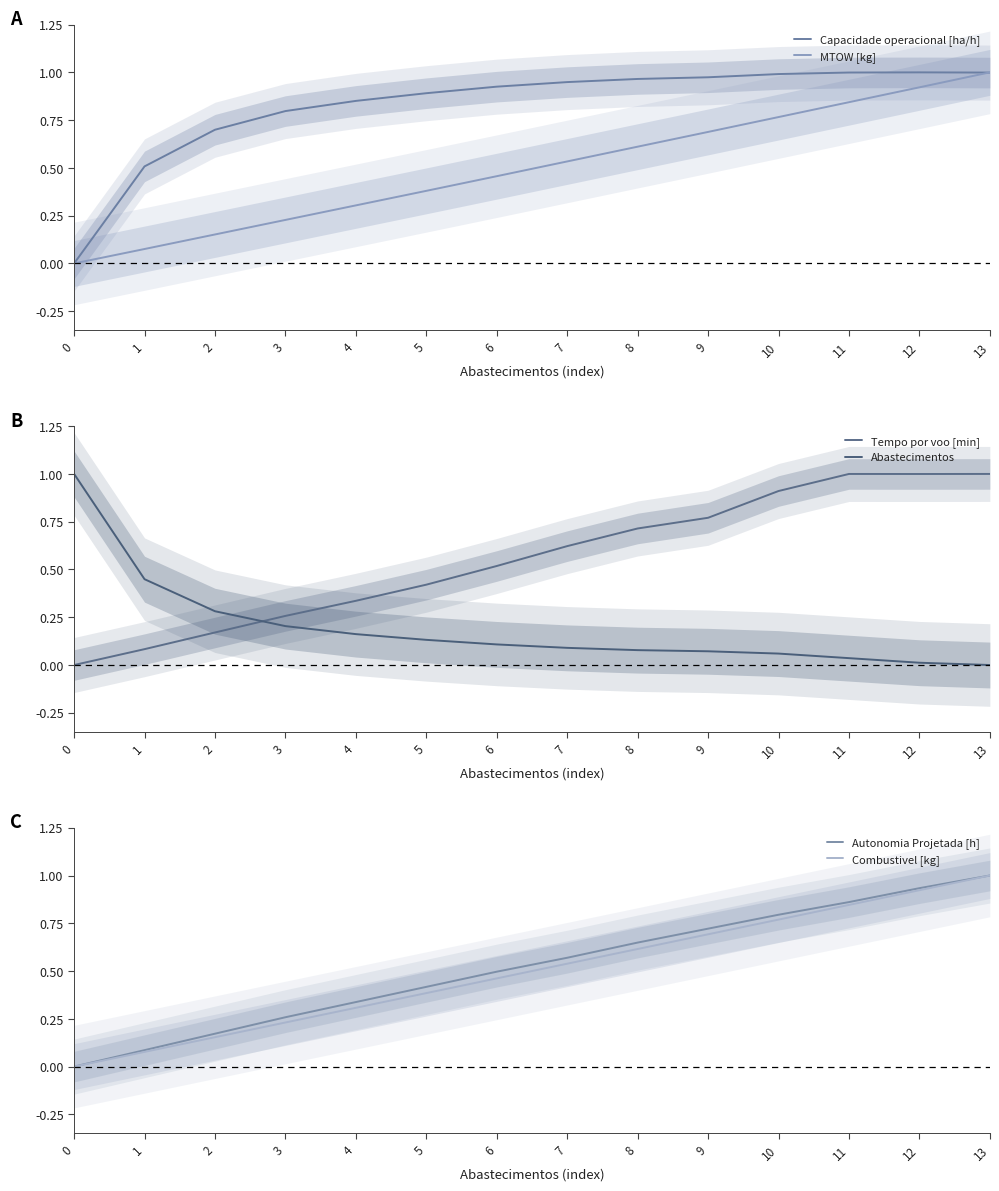

What is the highest value of the Capacidade operacional [ha/h] series?

1.0